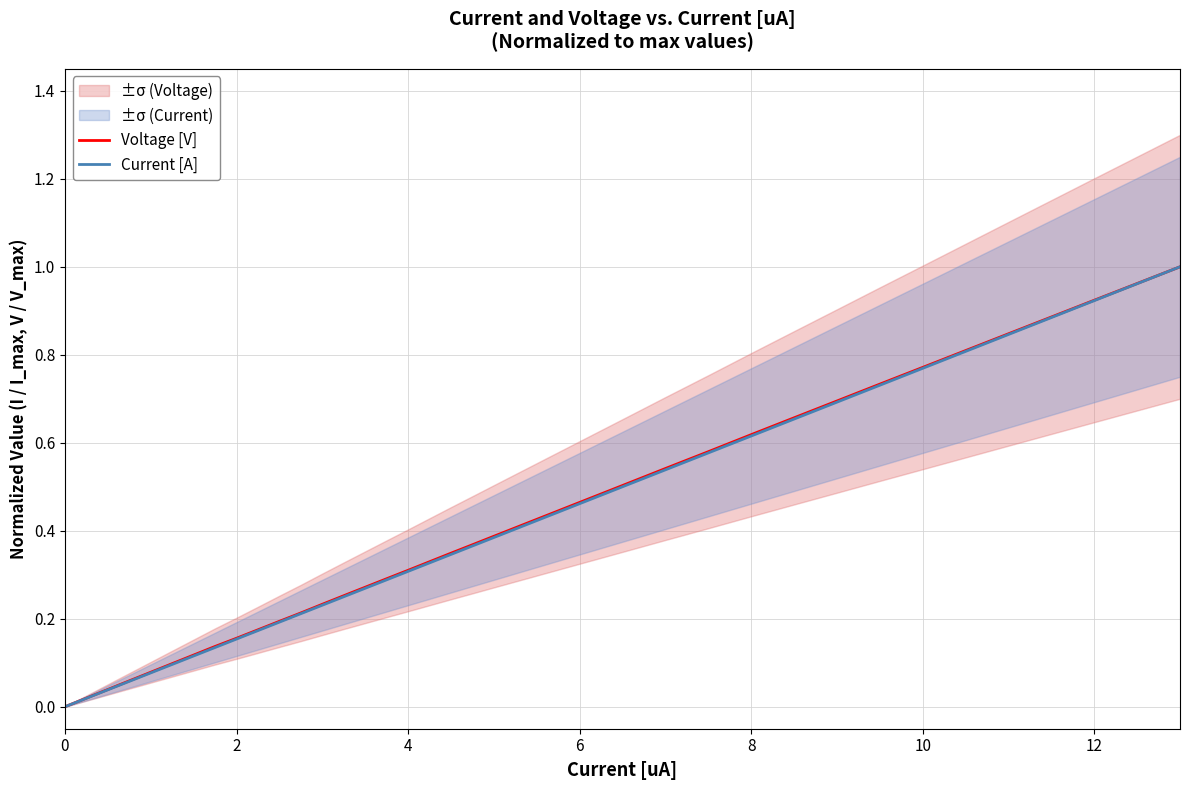

True or false: Voltage [V] has a value of 0.3 at 6.

False